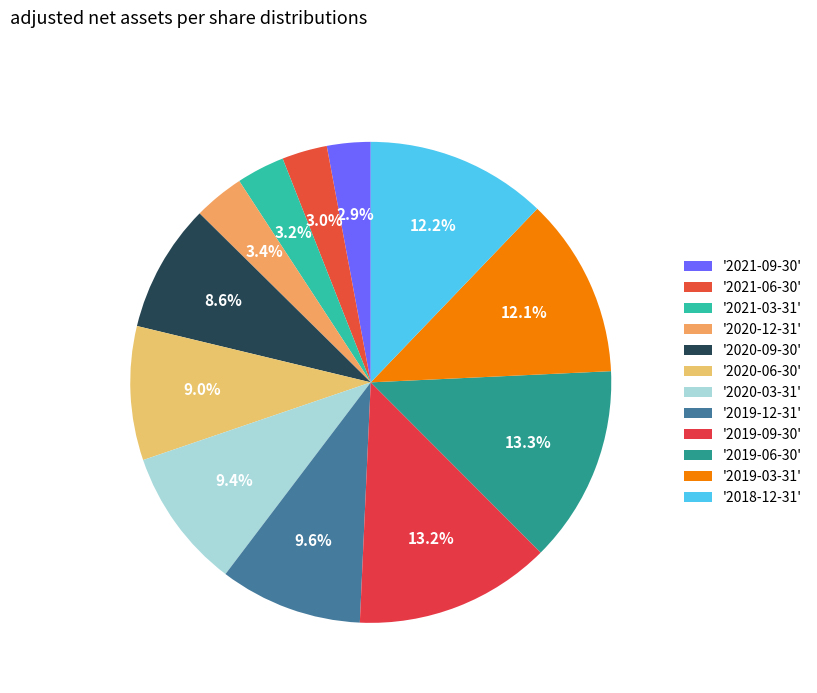

How many slices are in this pie chart?

12